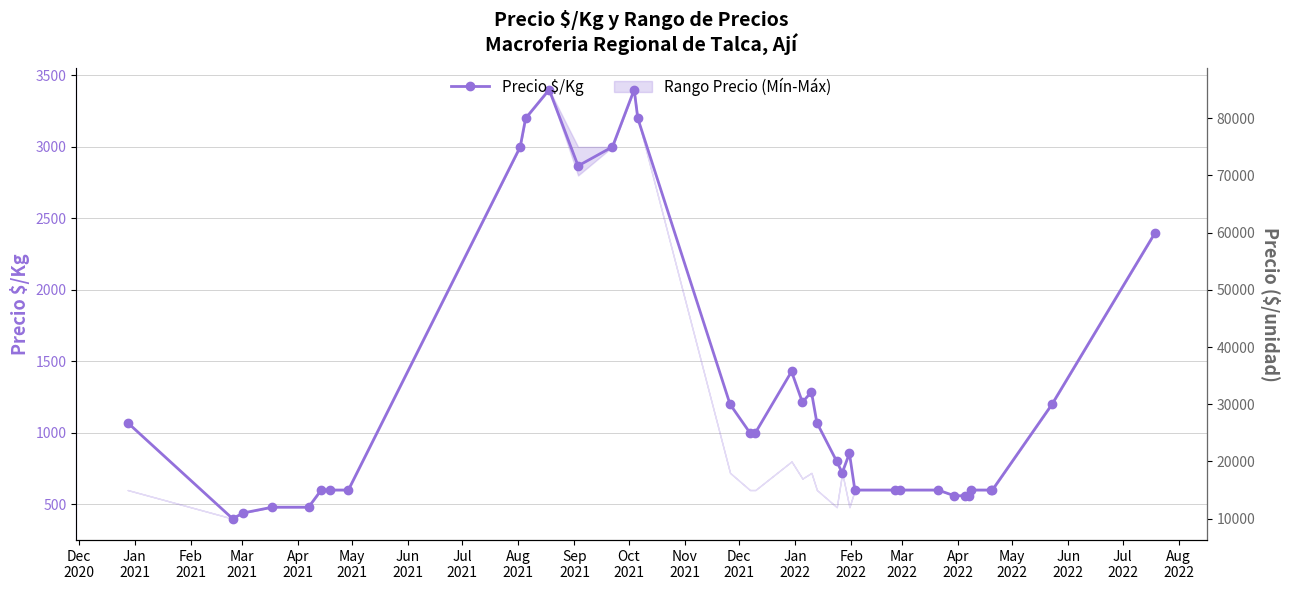

What is the minimum value shown in the chart?

400